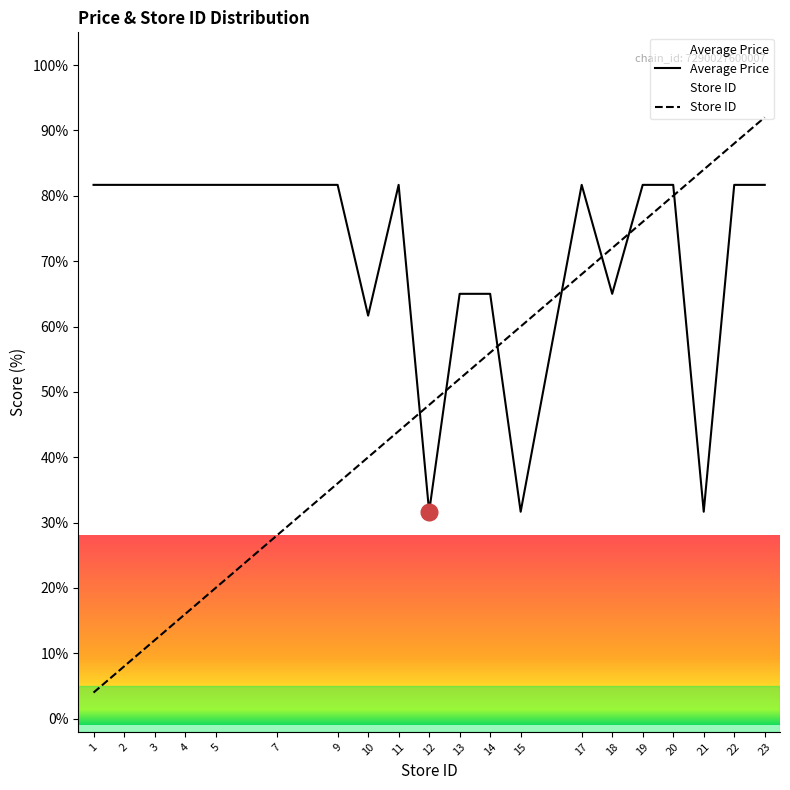

What is the smallest value displayed?

4.0